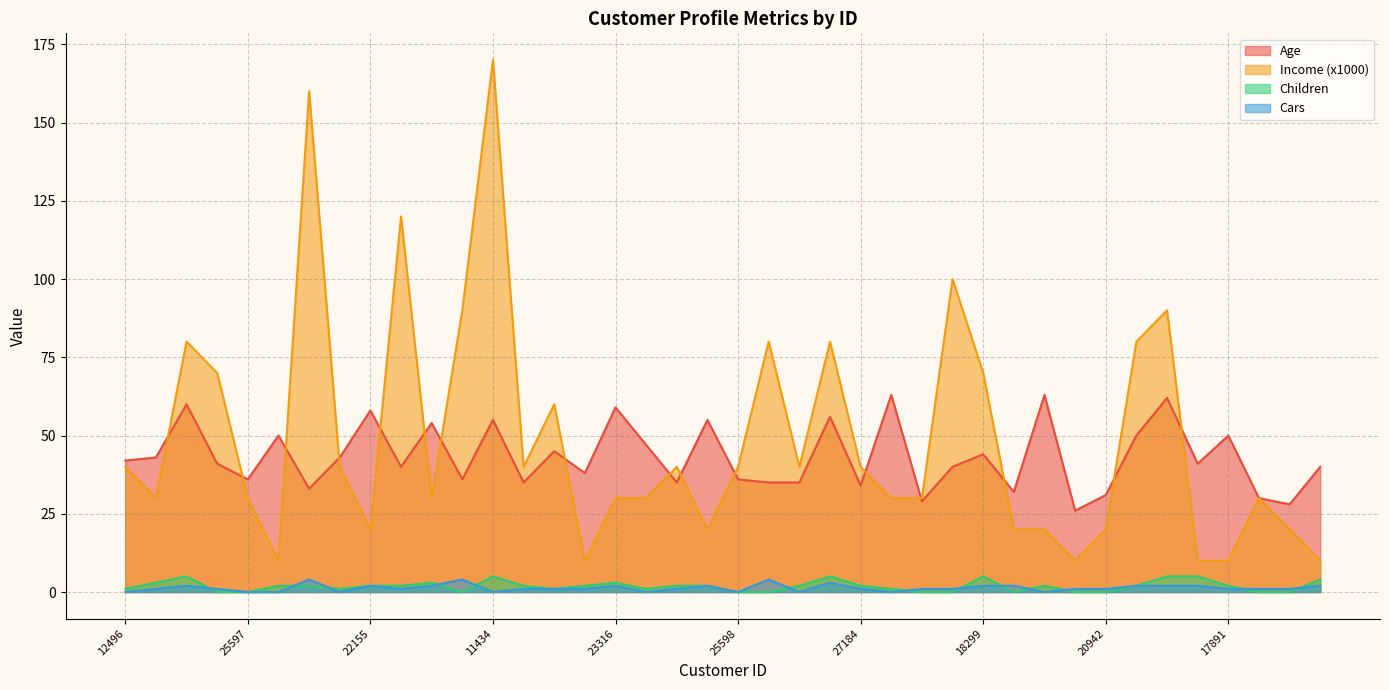

What is the label of the 5th point from the right?

28380